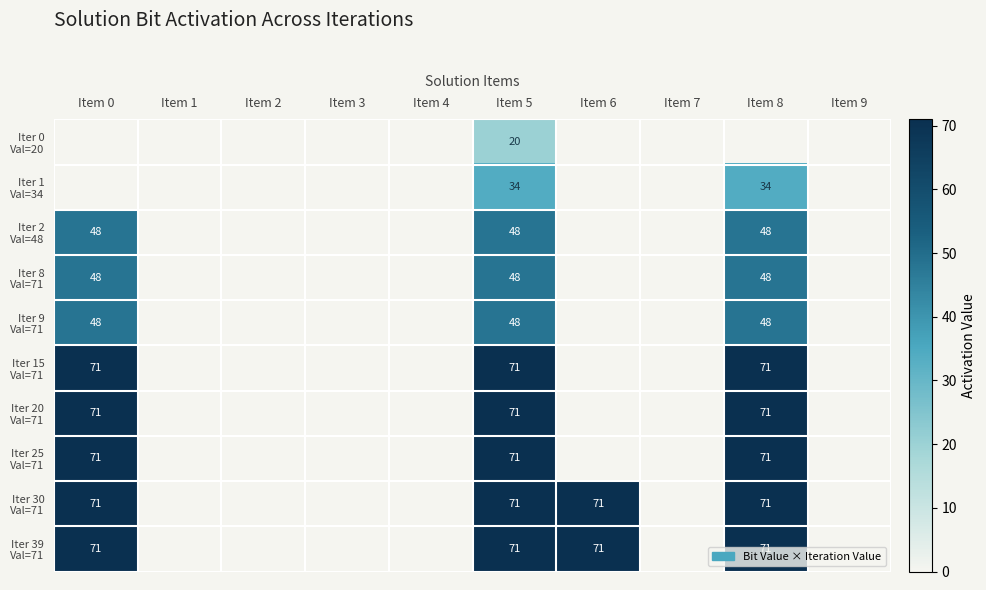

At which label does Iter 30 Val=71 reach its minimum?

Item 1